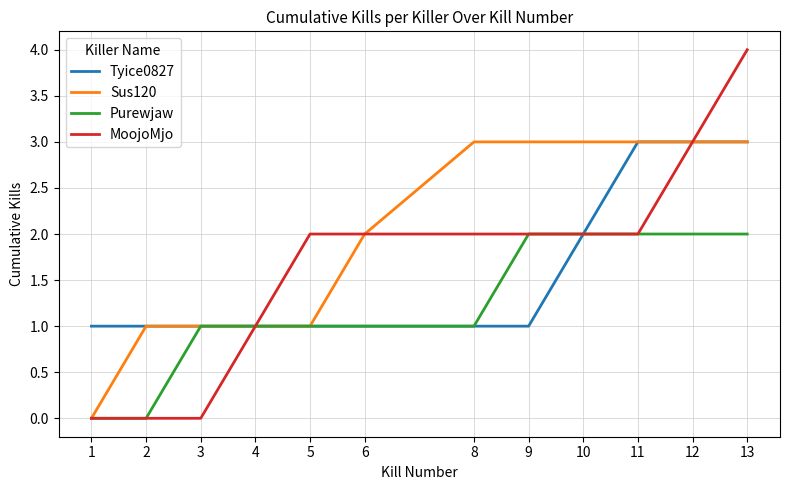

At which label does MoojoMjo reach its peak?

13